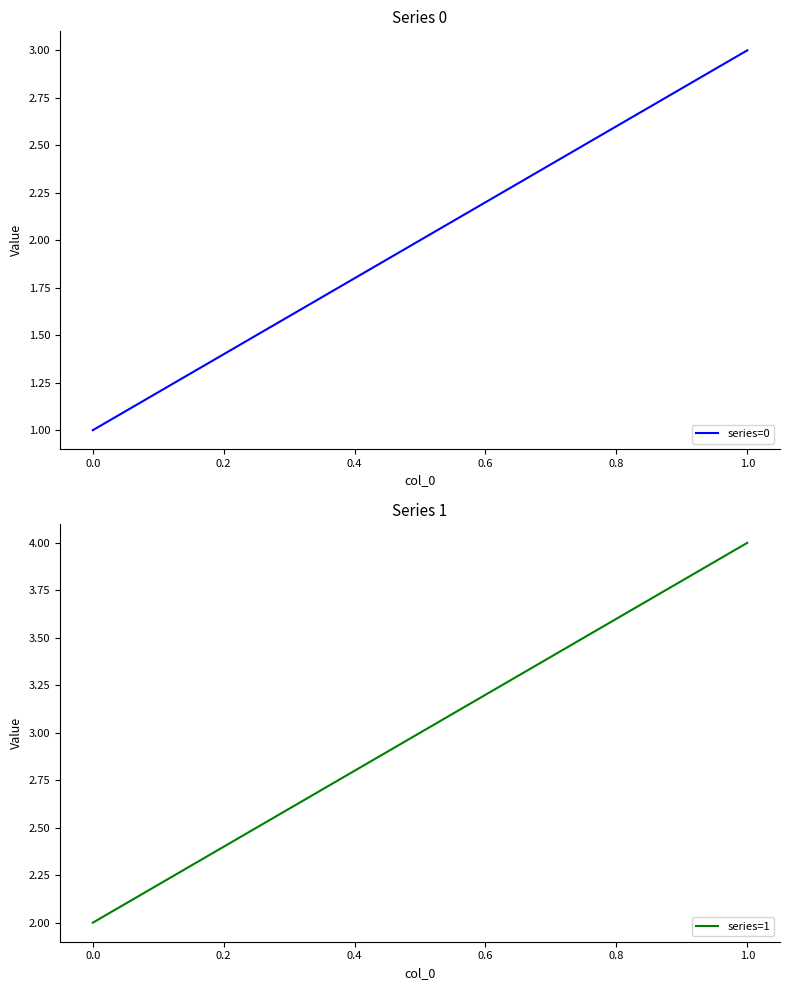

What is the spread (max minus min) of values at 0.0?

1